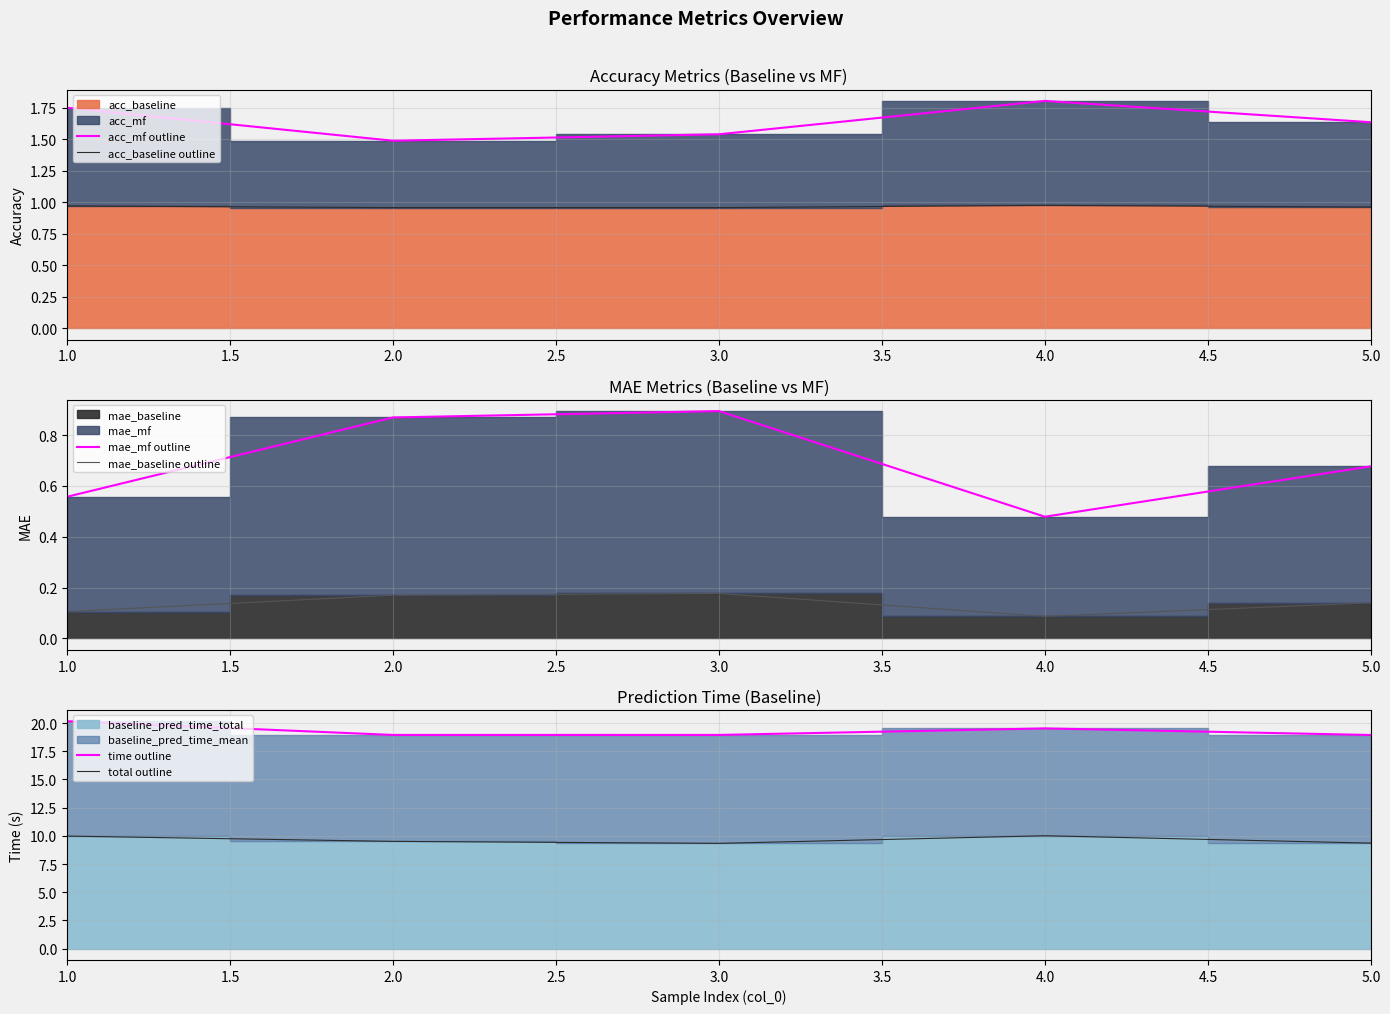

What is the sum of all mae_baseline outline values?

0.7